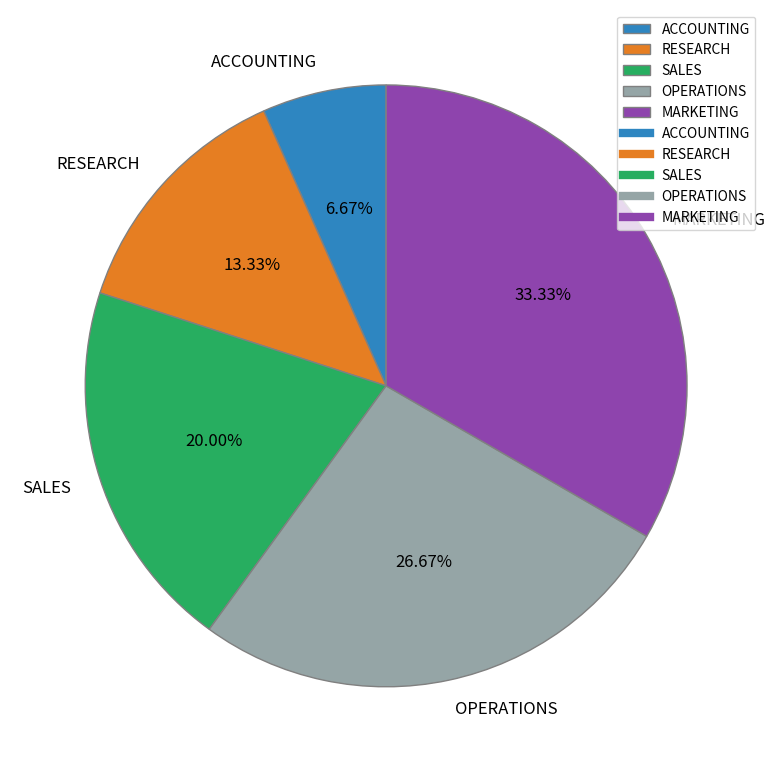

Is there any slice that represents more than half of the pie?

No